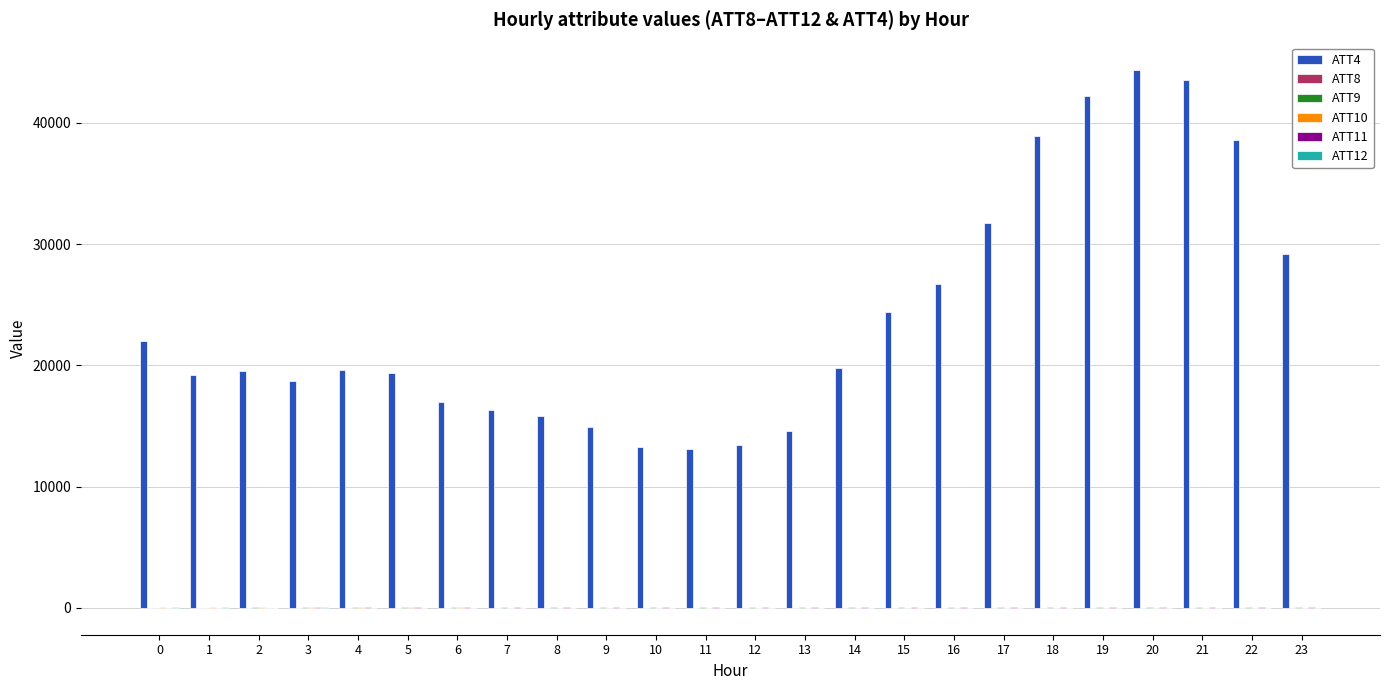

Which series has the largest total across all categories?

ATT4